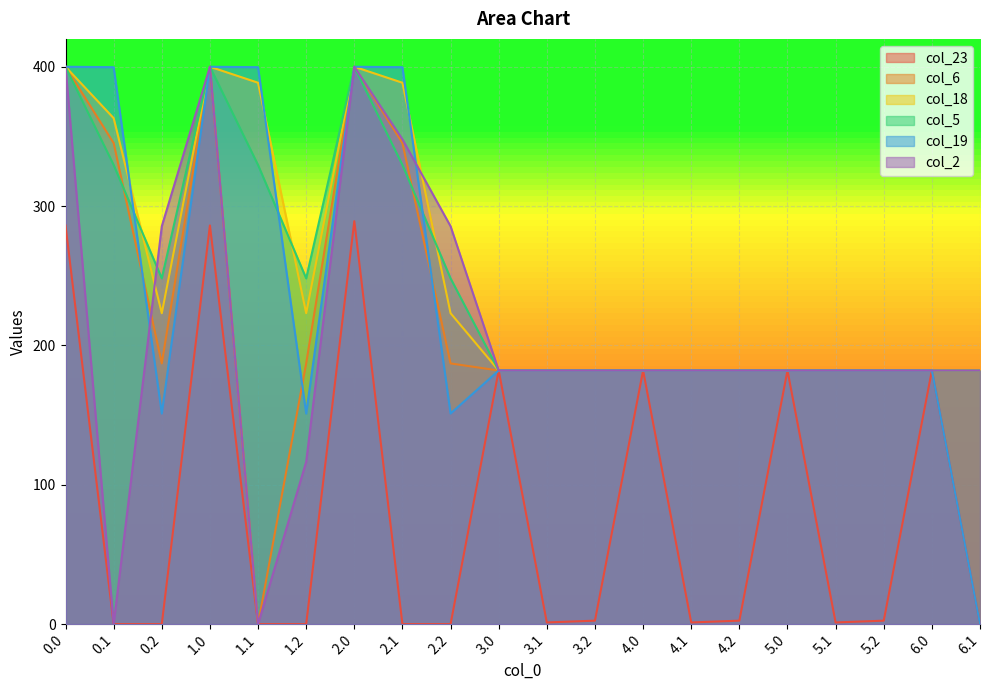

What are all the series names shown in the legend?

col_23, col_6, col_18, col_5, col_19, col_2